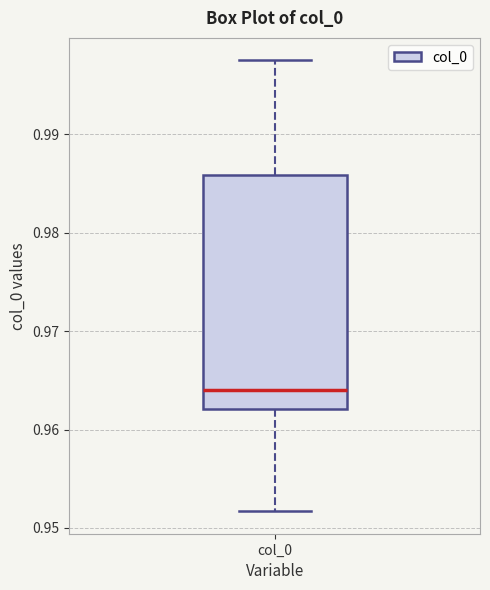

Read this box plot against the y-axis: the position of the median line, the range covered by the box, and the ends of both whiskers. The values are not printed on the chart, so give them approximately, as read against the axis.

median 0.964, box 0.962 to 0.986, whiskers 0.952 to 0.998